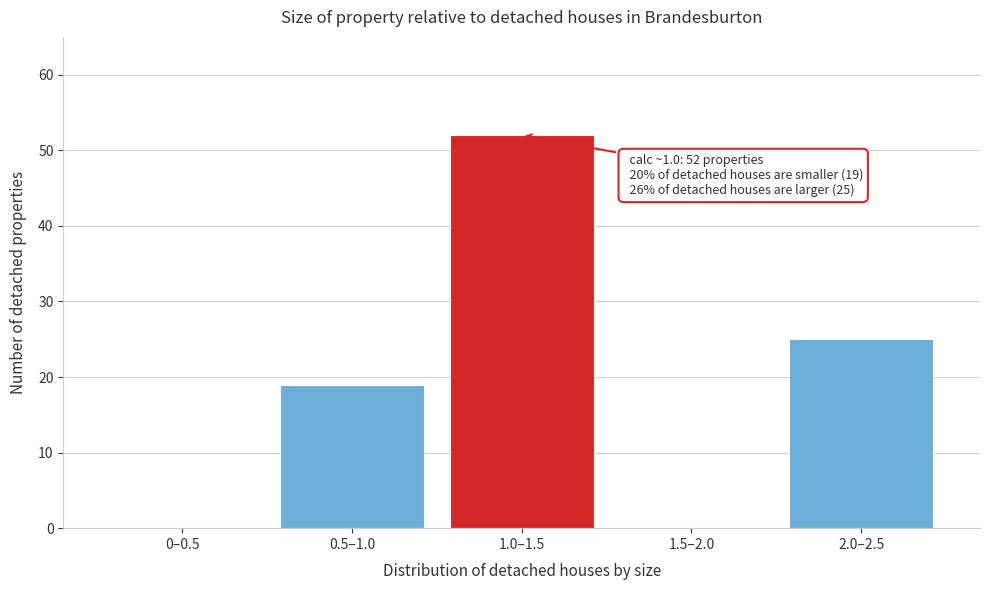

Reading right to left, list all the values displayed in this chart.

2.0–2.5=25	1.5–2.0=0	1.0–1.5=52	0.5–1.0=19	0–0.5=0